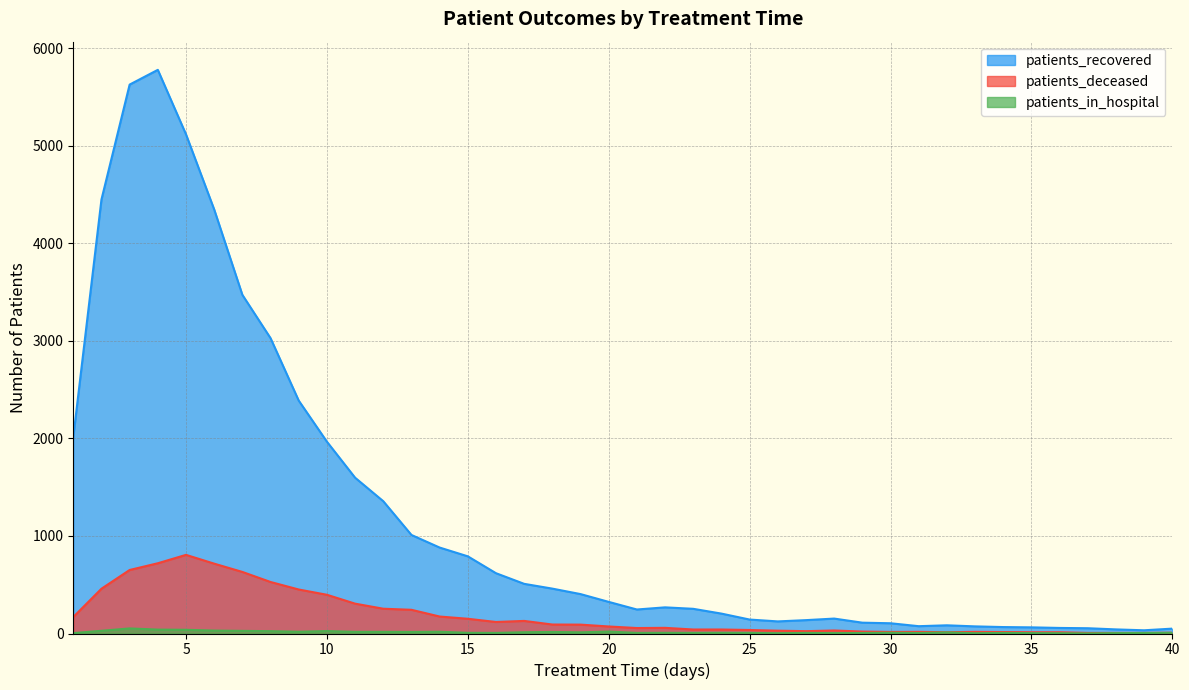

Reading right to left, extract all data points from this chart.

patients_recovered: 50	33	42	54	57	63	66	73	84	75	105	111	153	137	124	143	204	253	268	246	324	404	460	509	618	791	881	1010	1356	1597	1966	2387	3027	3471	4346	5116	5777	5626	4448	2013
patients_deceased: 8	6	6	6	13	13	15	17	13	17	16	20	31	24	29	36	41	41	58	56	72	91	92	129	118	151	174	243	254	306	397	451	528	631	716	806	720	651	459	169
patients_in_hospital: 7	5	4	1	3	4	6	3	11	5	8	5	4	6	3	6	7	6	7	6	20	12	16	13	6	7	18	16	17	17	25	18	24	27	30	38	40	52	28	4